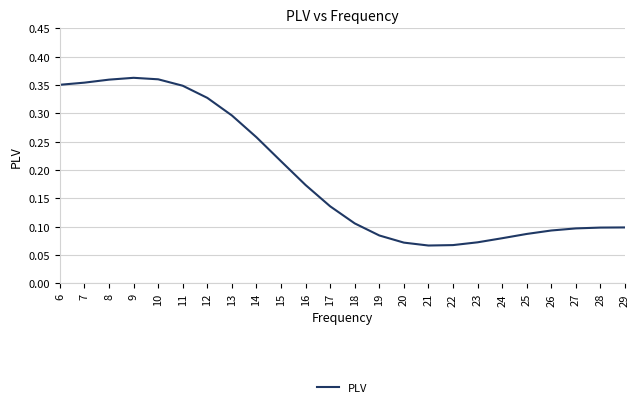

The chart shows a value of 0.1 at 15. True or false?

False